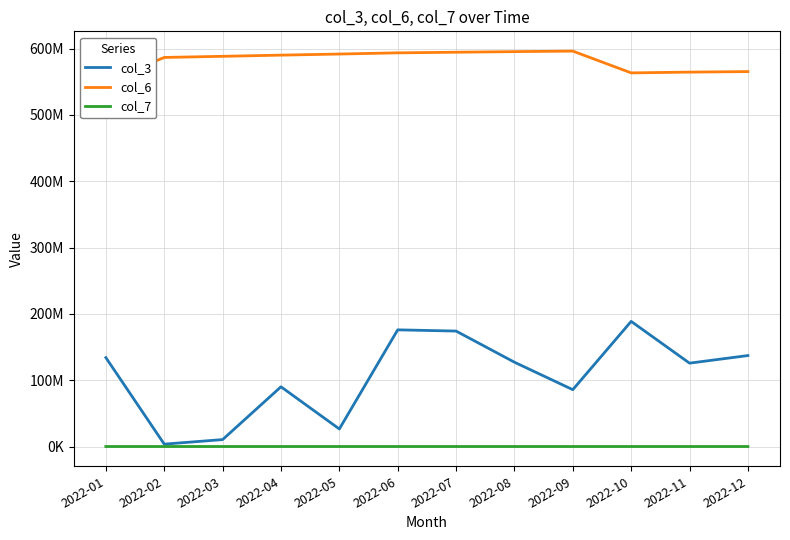

Count the number of data series in this chart.

3